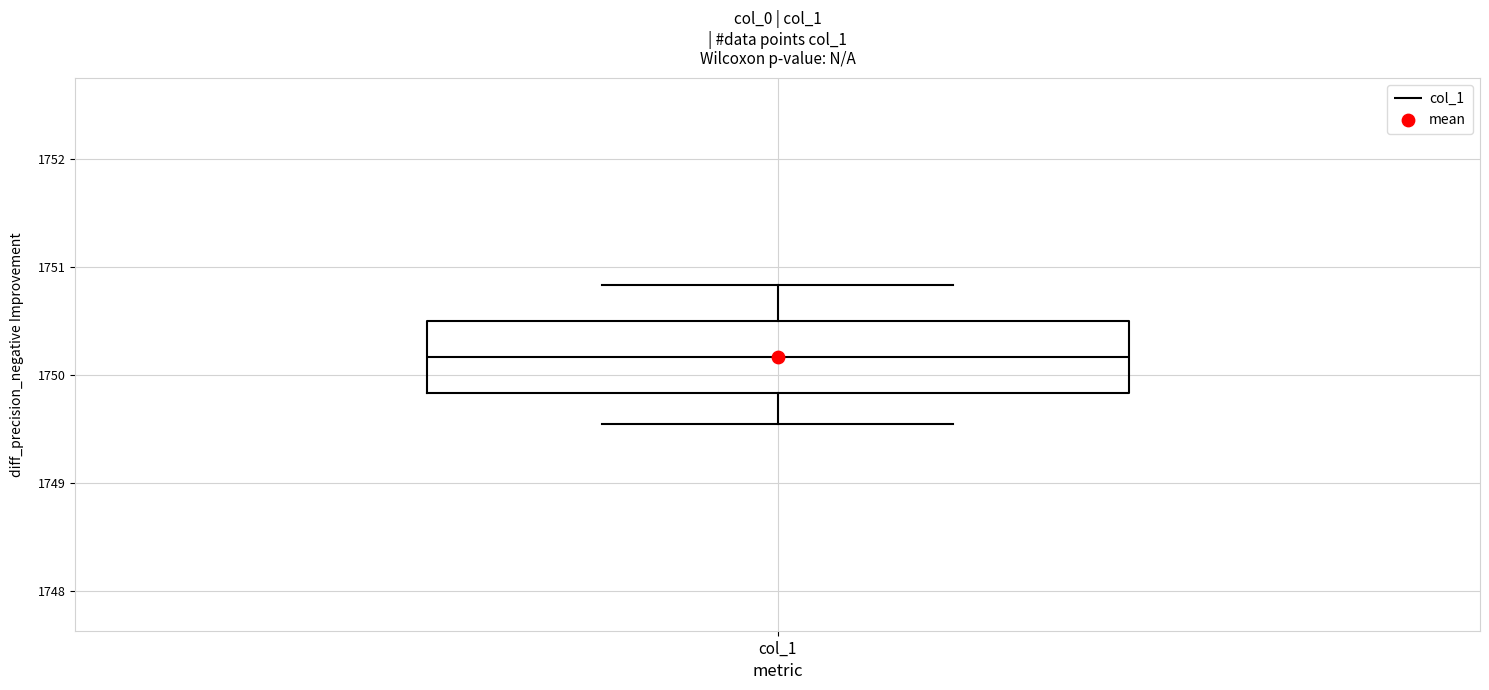

Read this box plot against the y-axis: the position of the median line, the range covered by the box, and the ends of both whiskers. The values are not printed on the chart, so give them approximately, as read against the axis.

median 1750.2, box 1749.8 to 1750.5, whiskers 1749.6 to 1750.8